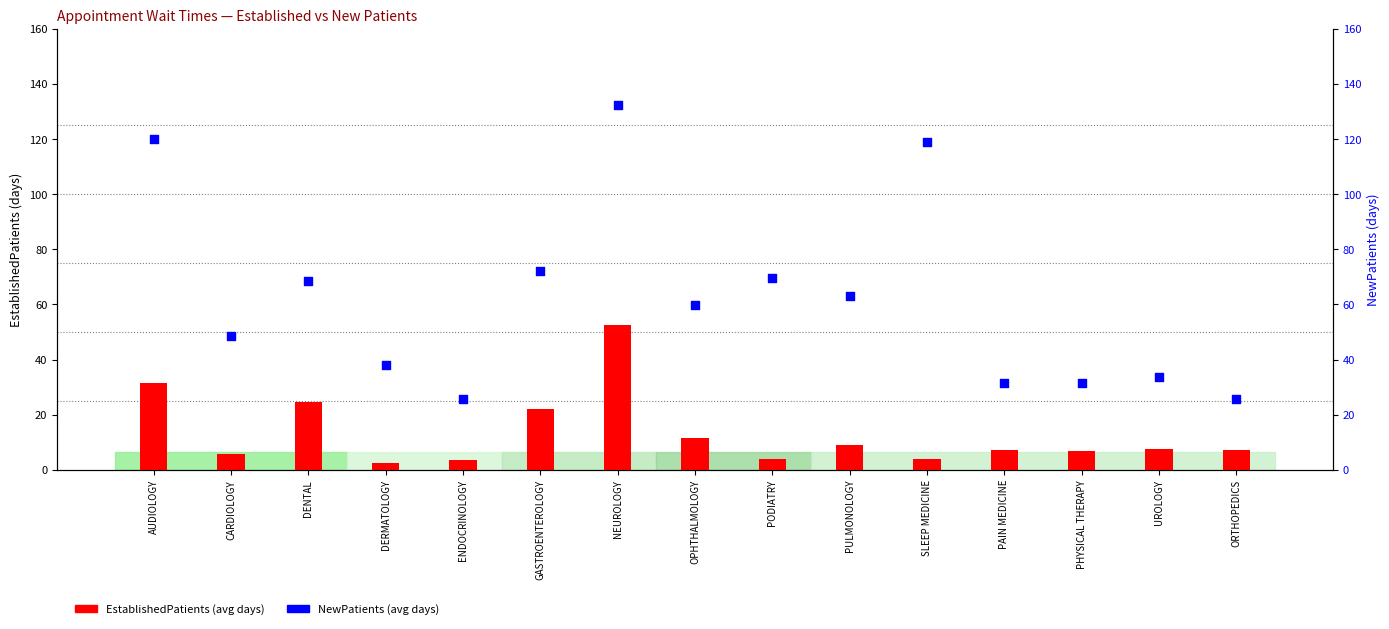

Which series has the largest total across all categories?

NewPatients